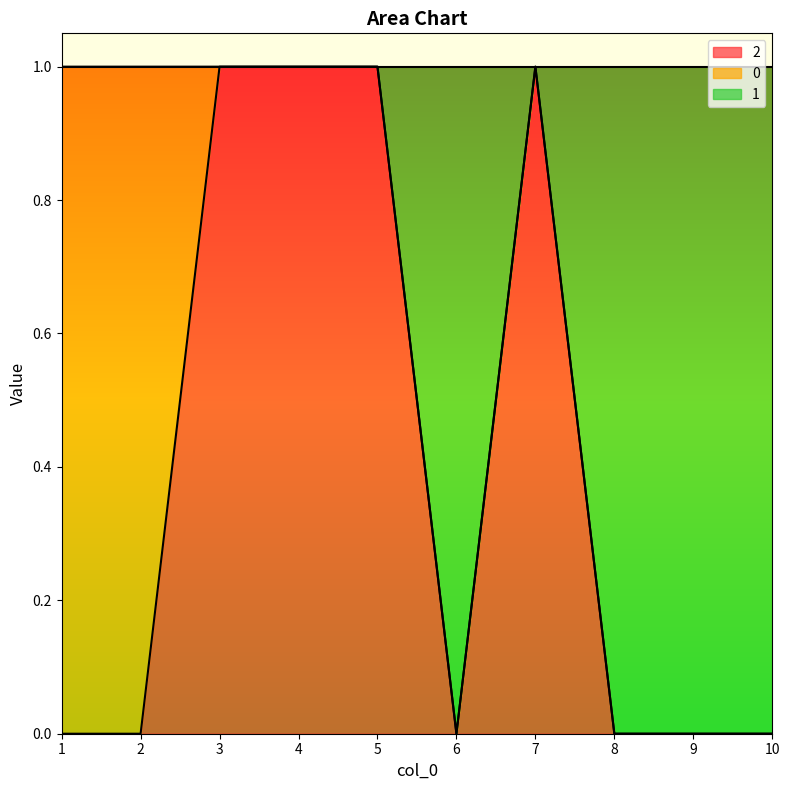

At which label is 2 closest to 0?

1